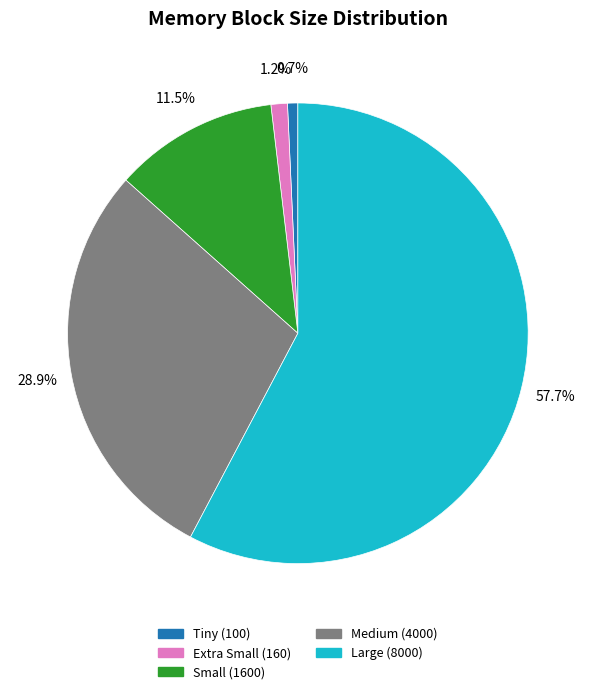

How many slices are in this pie chart?

5